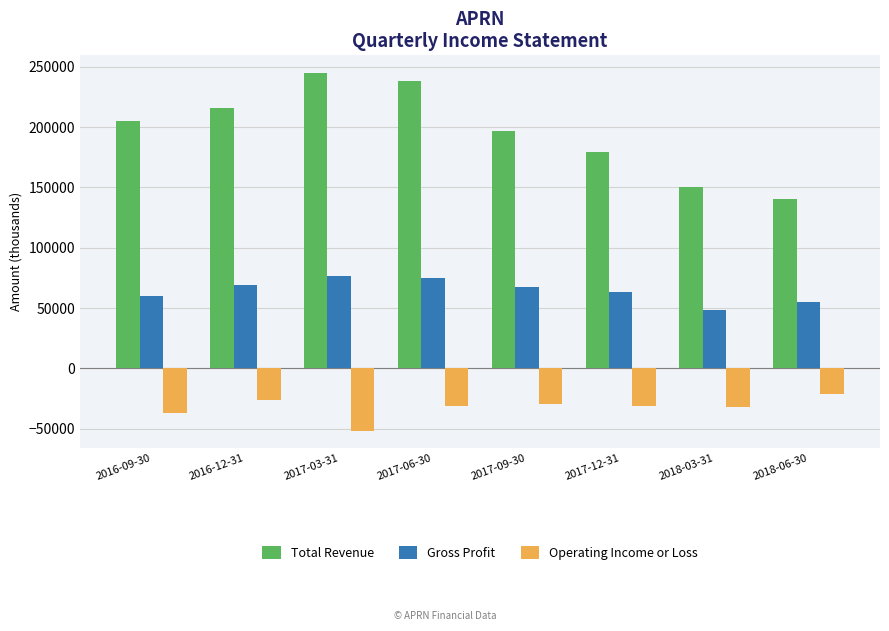

Is it true that Total Revenue equals 196700 at 2017-09-30?

True